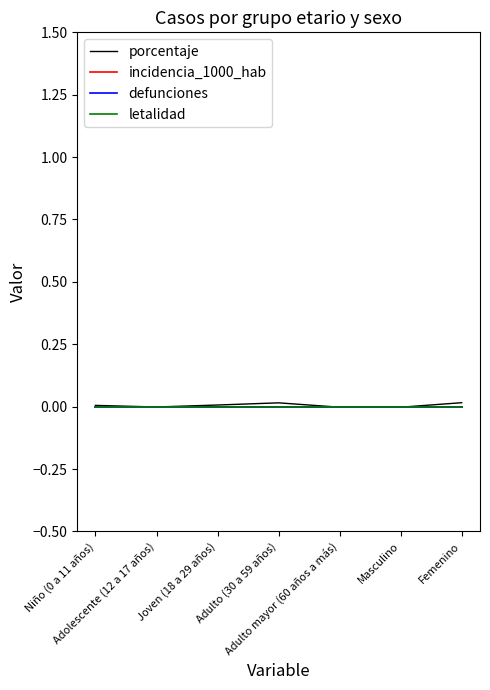

Does the chart have visible grid lines?

No